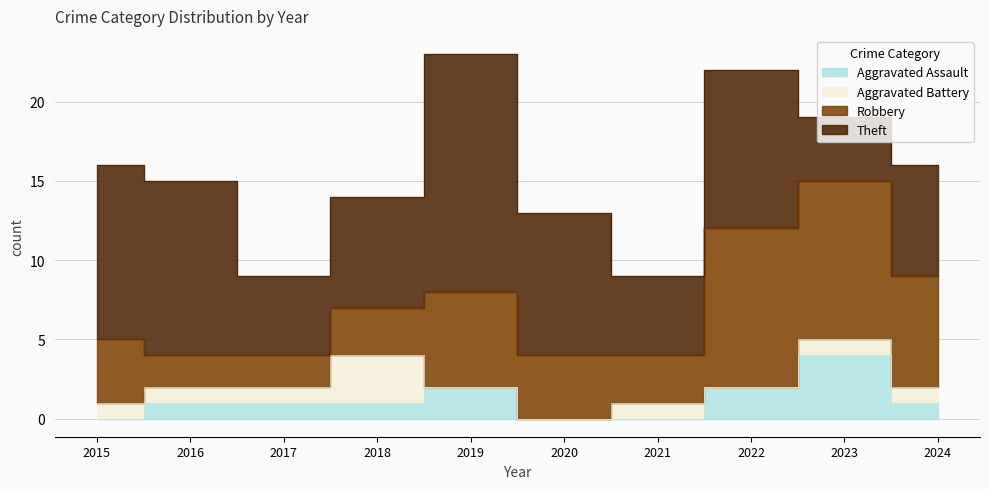

True or false: Aggravated Assault and Theft intersect in this chart.

False